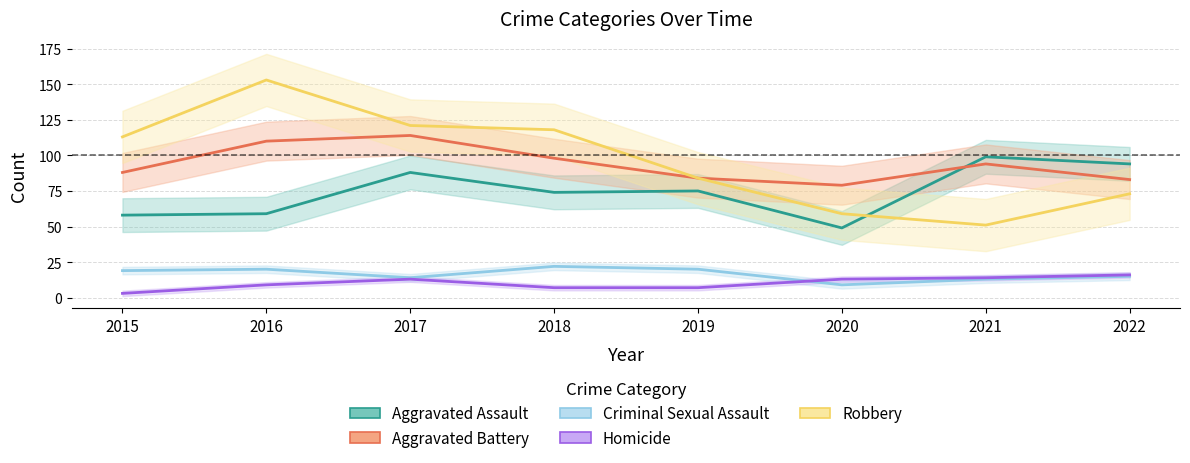

Reading left to right, what are all the values shown in this chart?

Aggravated Assault: 58	59	88	74	75	49	99	94
Aggravated Battery: 88	110	114	98	84	79	94	83
Criminal Sexual Assault: 19	20	14	22	20	9	13	15
Homicide: 3	9	13	7	7	13	14	16
Robbery: 113	153	121	118	84	59	51	73